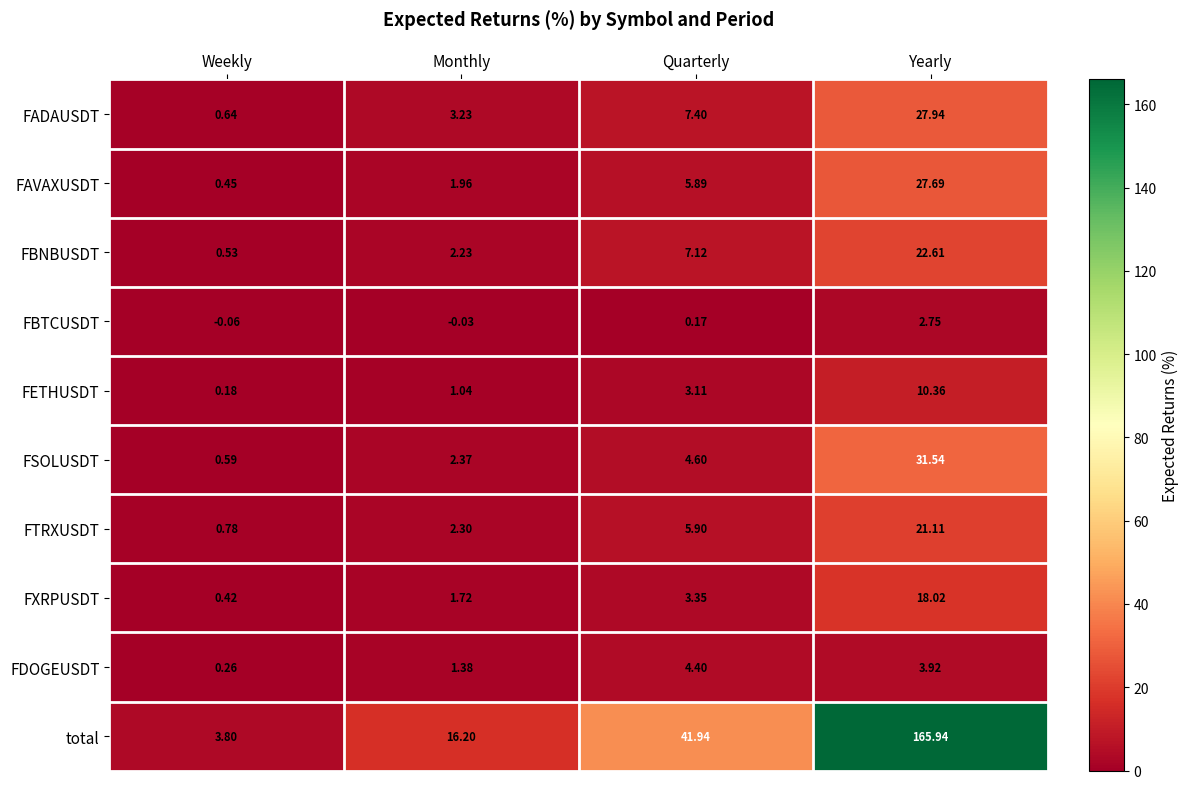

Which category has the lowest value in the FTRXUSDT series?

Weekly